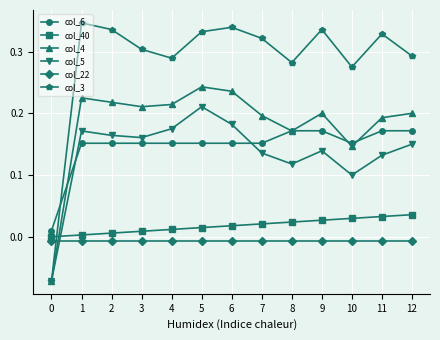

True or false: col_4 has a value of 0.2 at 11.

True